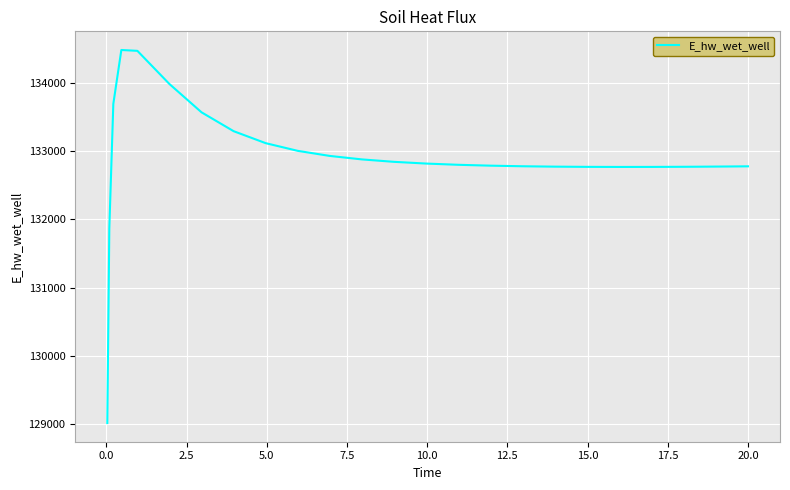

What is the smallest value displayed?

129015.7